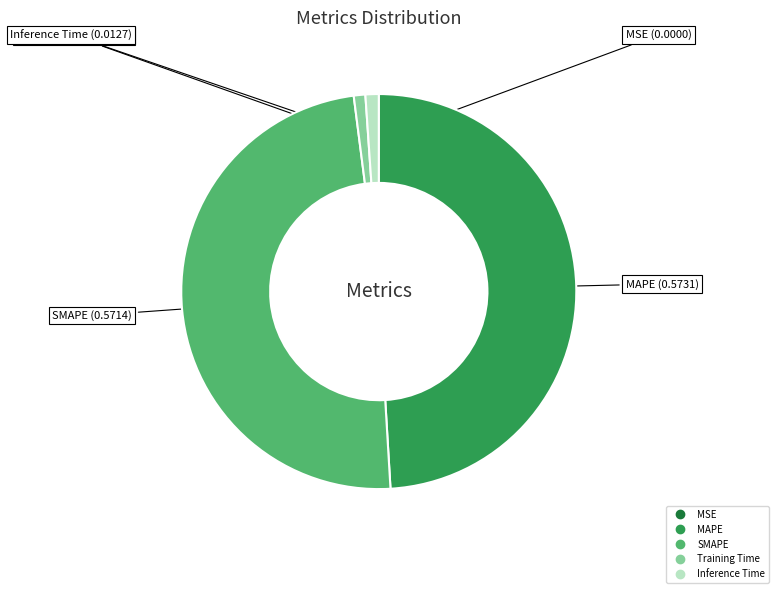

Does any single category account for the majority?

No